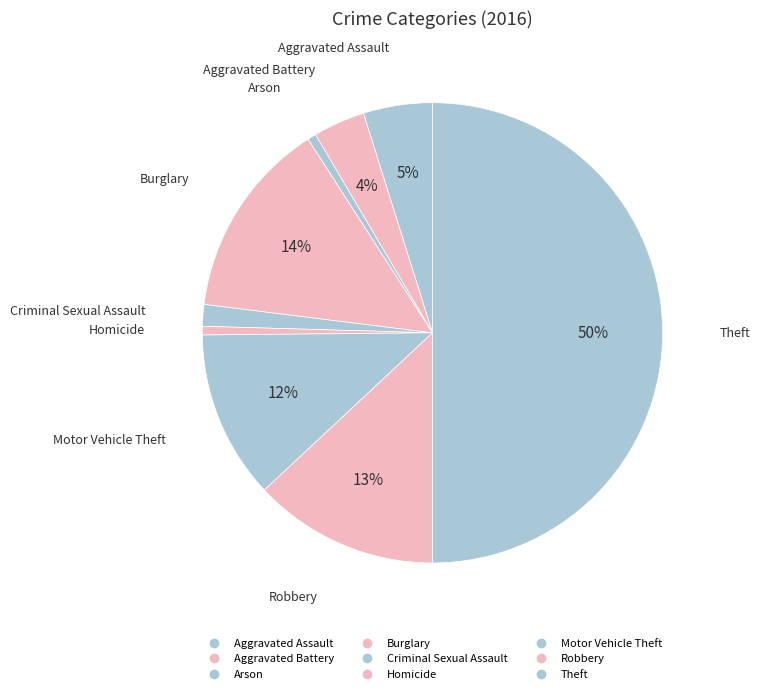

What is the smallest slice in the pie chart?

Arson